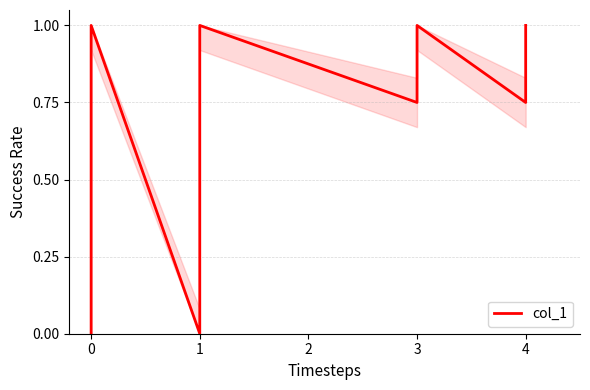

What is the difference between the maximum and second lowest values?

1.0